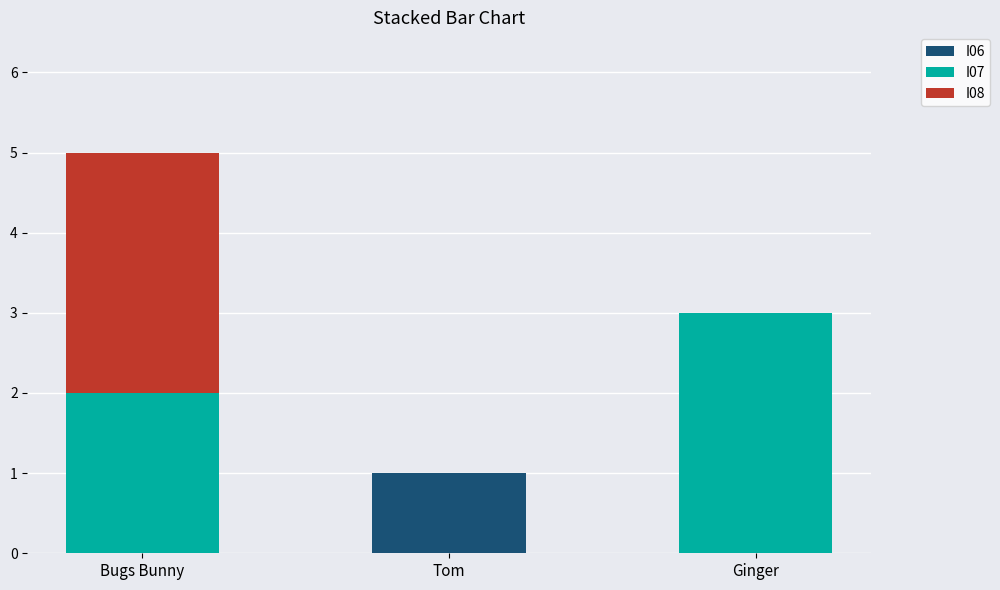

Are the bars horizontal?

No